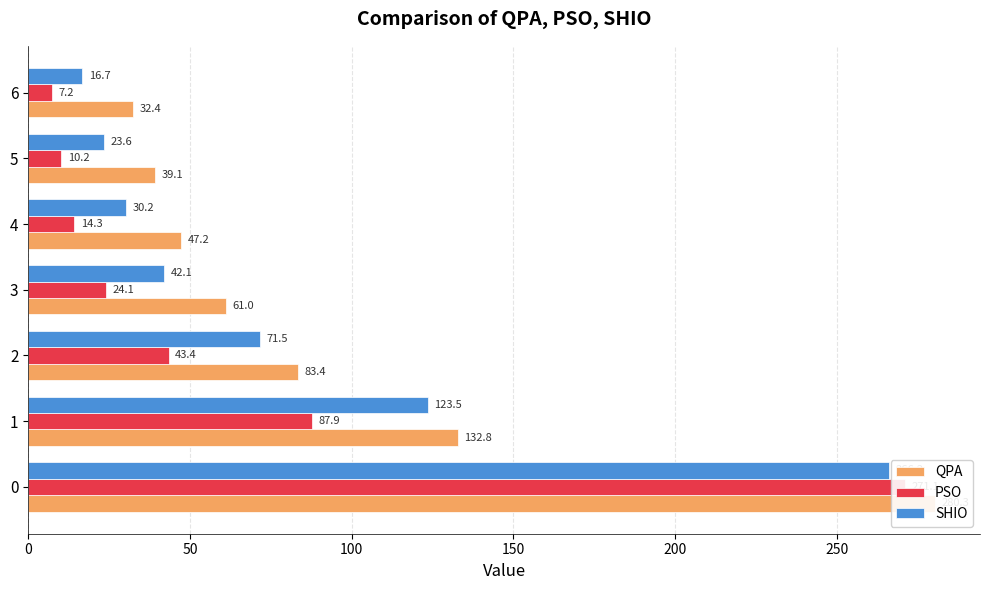

What are all the series names shown in the legend?

QPA, PSO, SHIO